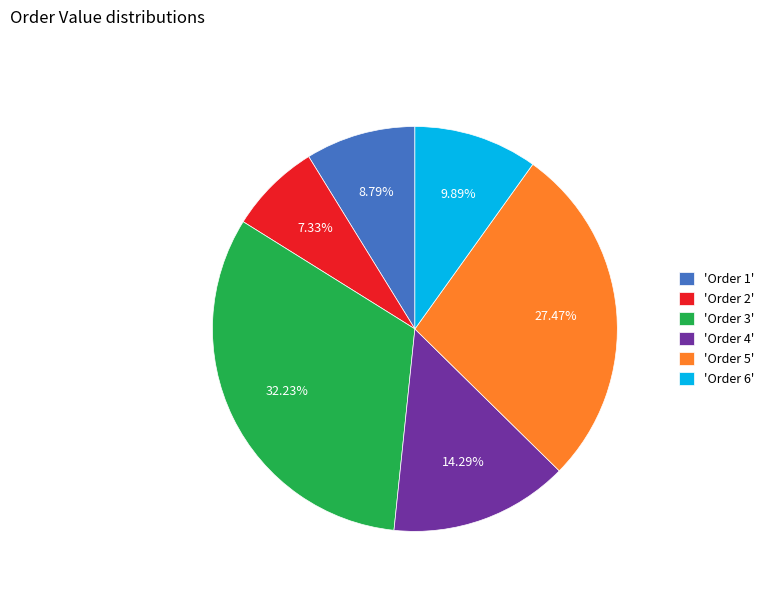

Combined, do 'Order 2' and 'Order 4' account for over 50%?

No